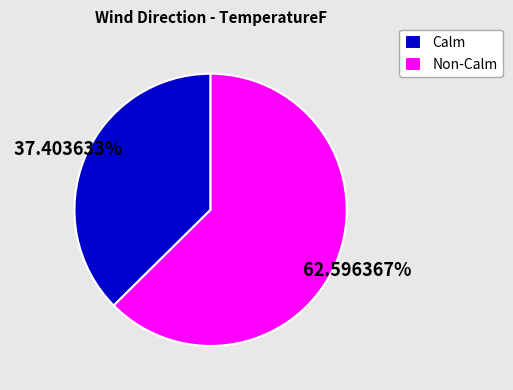

What is the largest slice in the pie chart?

Non-Calm